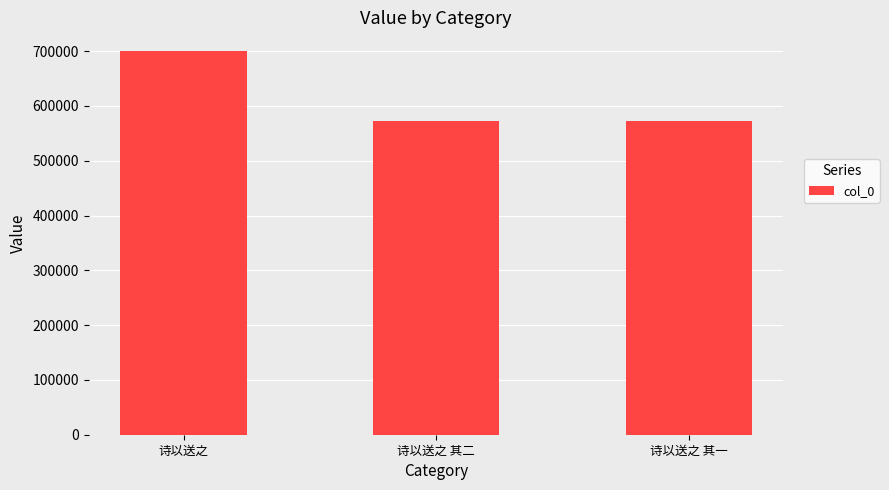

How many values are below 572842?

1